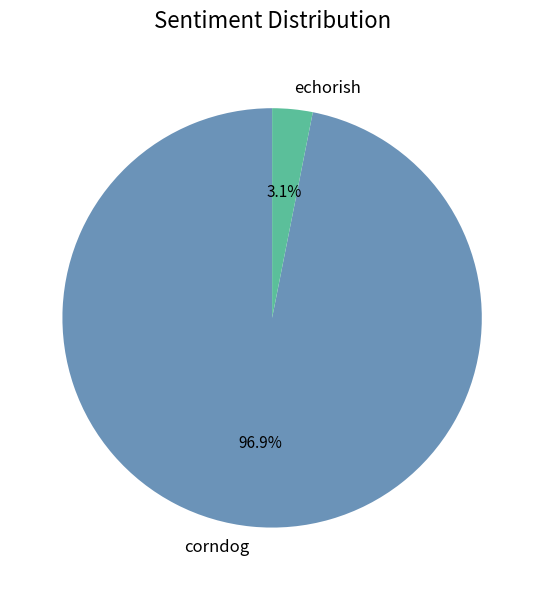

Count the number of slices in the pie.

2